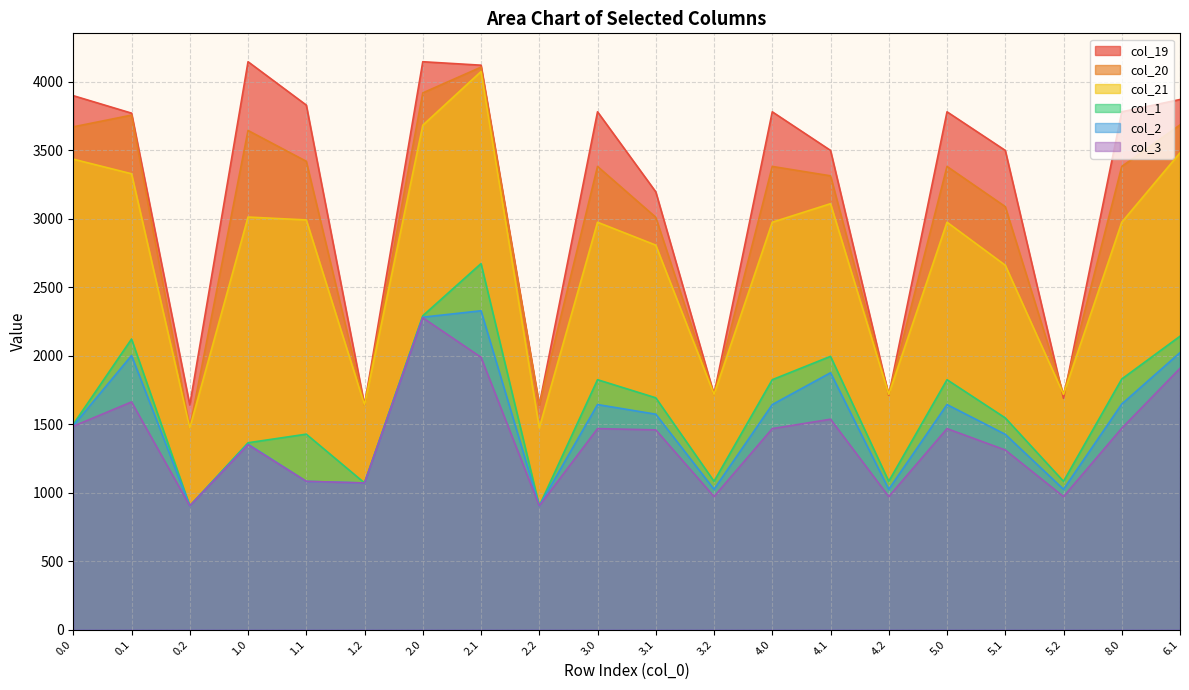

True or false: col_3 and col_19 intersect in this chart.

False